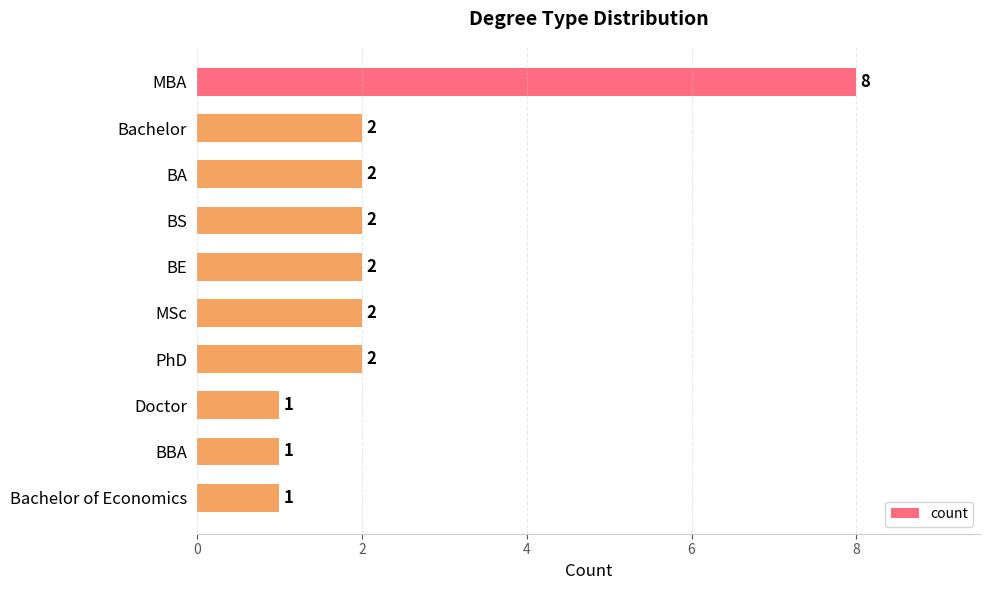

How many values are between 1 and 2?

9